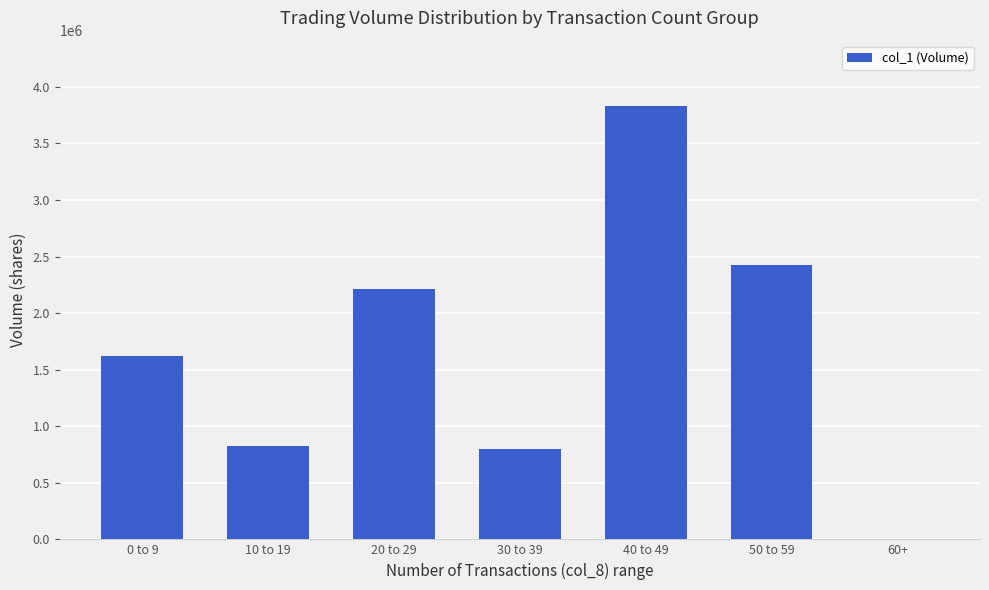

Reading left to right, what are all the values shown in this chart?

1622000	823000	2210000	795000	3833000	2426000	0